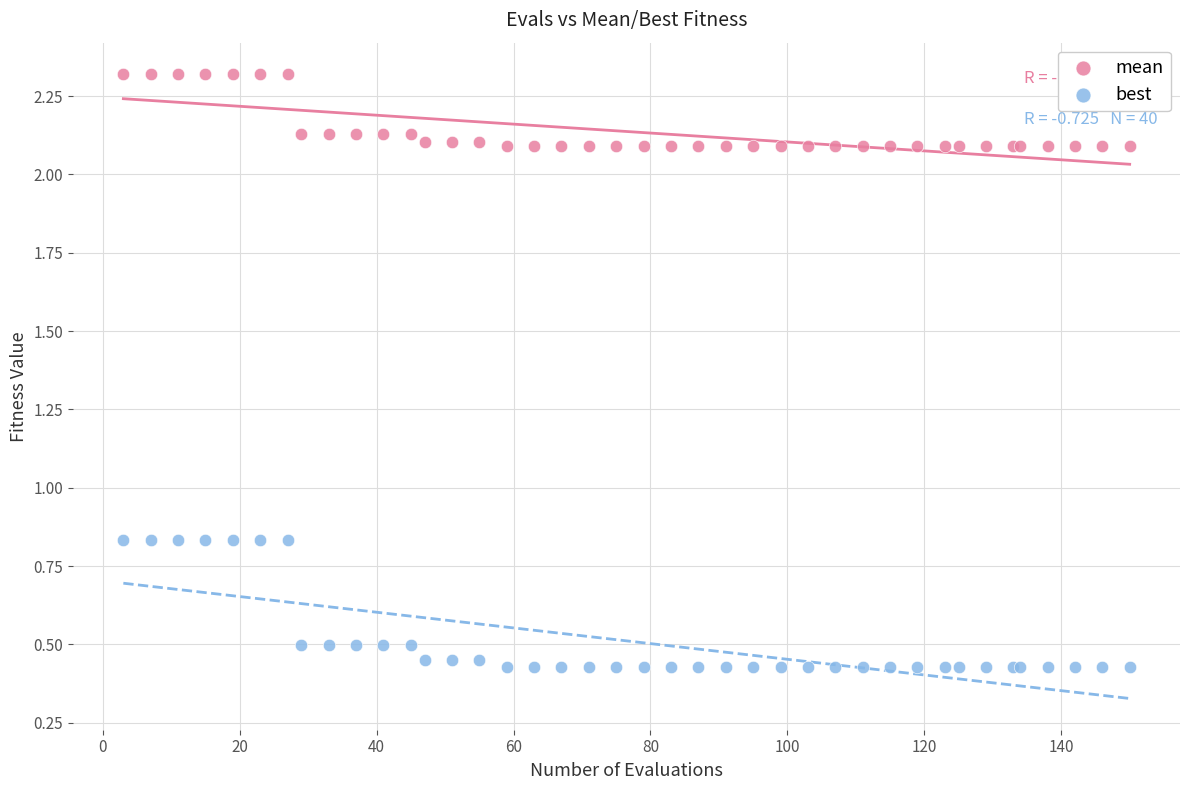

What are all the series names shown in the legend?

mean, best